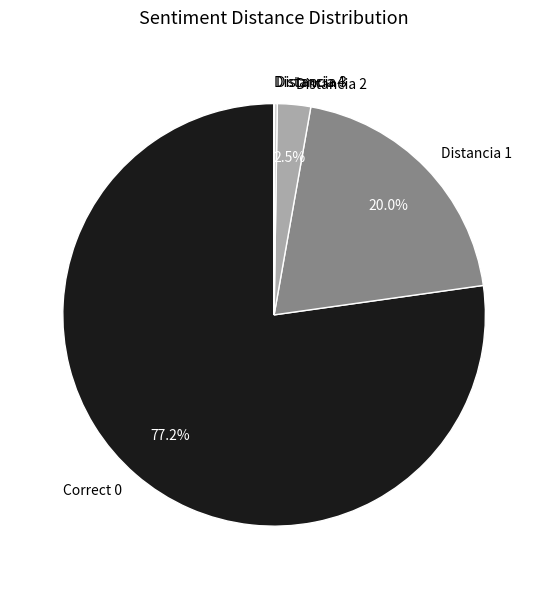

What portion of the pie excludes Distancia 1?

80.0%